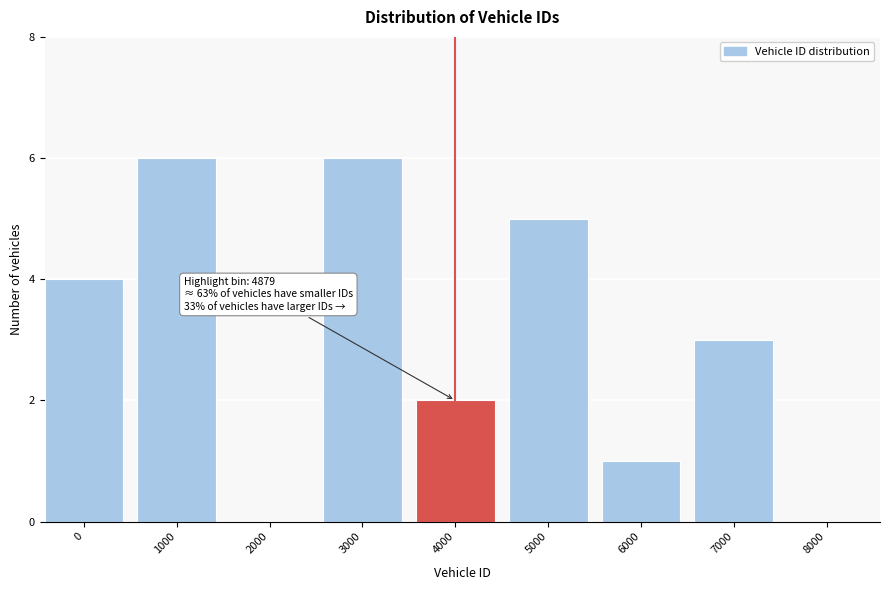

Reading right to left, what are all the values shown in this chart?

8000=0	7000=3	6000=1	5000=5	4000=2	3000=6	2000=0	1000=6	0=4